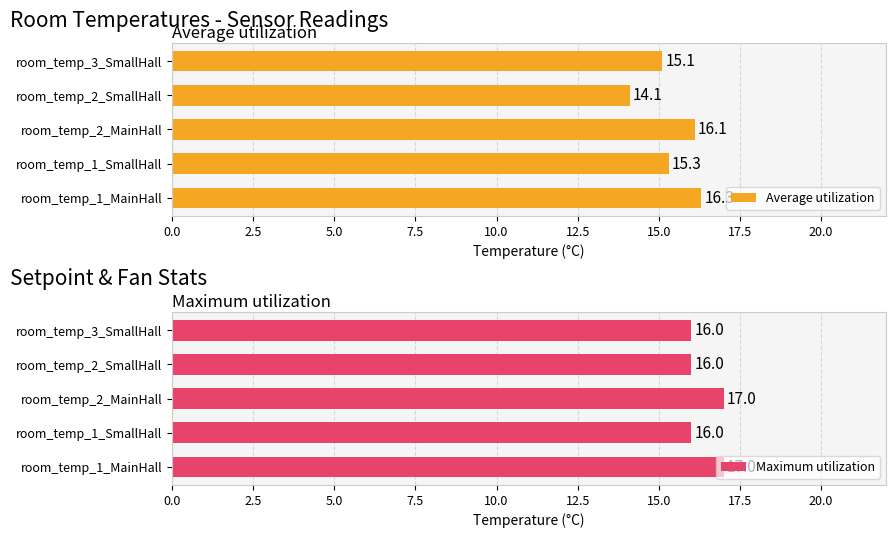

At how many categories does at least one series exceed 15?

5